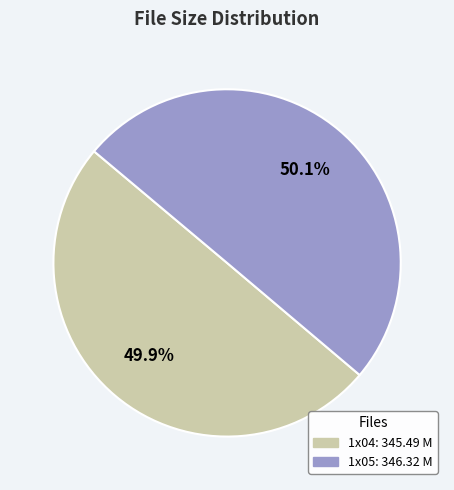

Is there any slice that represents more than half of the pie?

Yes